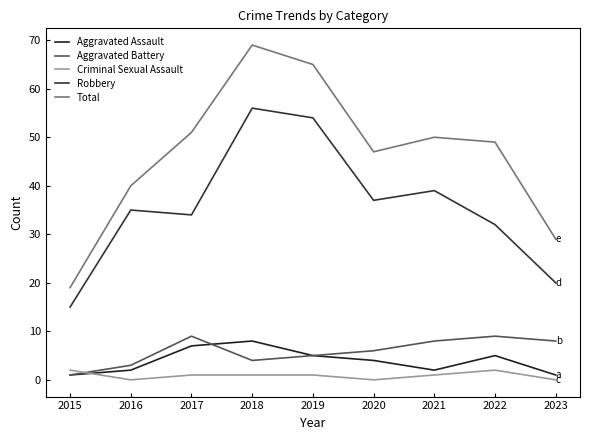

How many lines are shown in the chart?

5